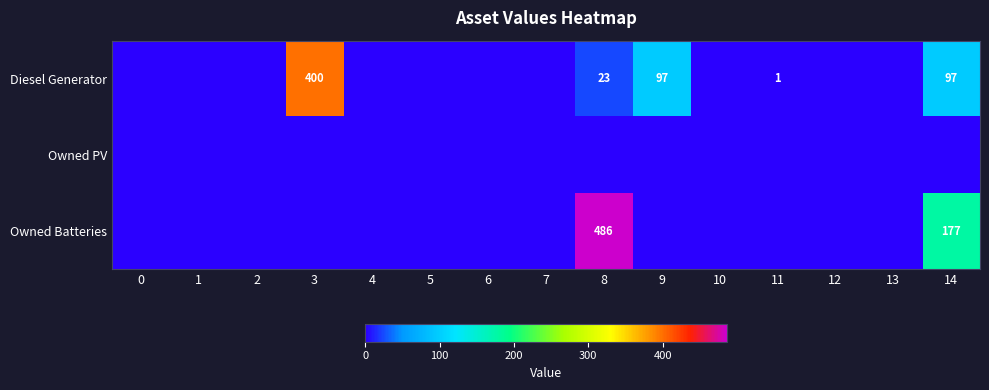

True or false: Diesel Generator has a value of 23 at 9.

False